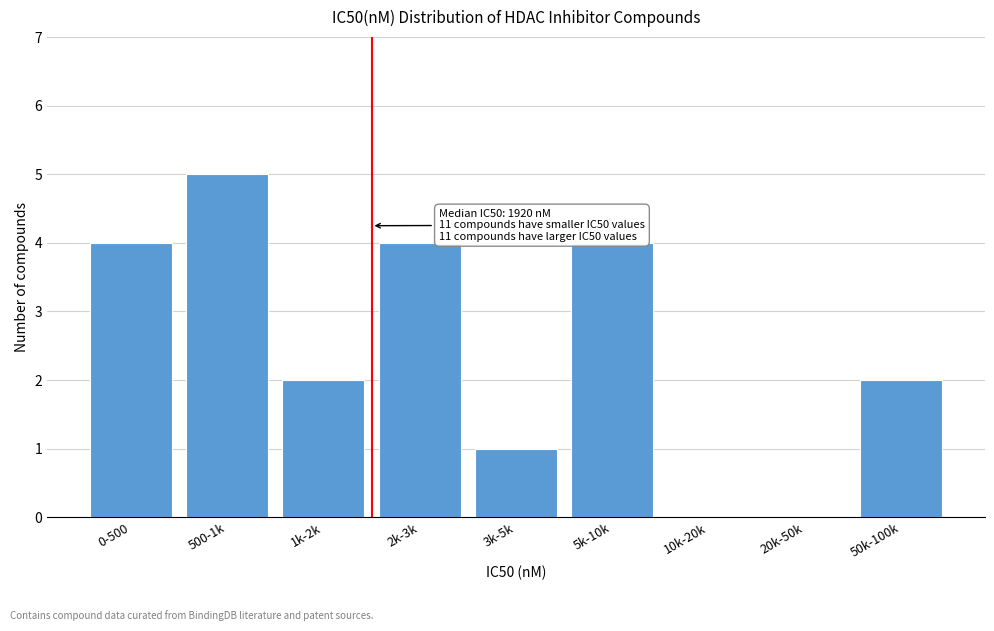

Reading right to left, list all the values displayed in this chart.

50k-100k=2	20k-50k=0	10k-20k=0	5k-10k=4	3k-5k=1	2k-3k=4	1k-2k=2	500-1k=5	0-500=4